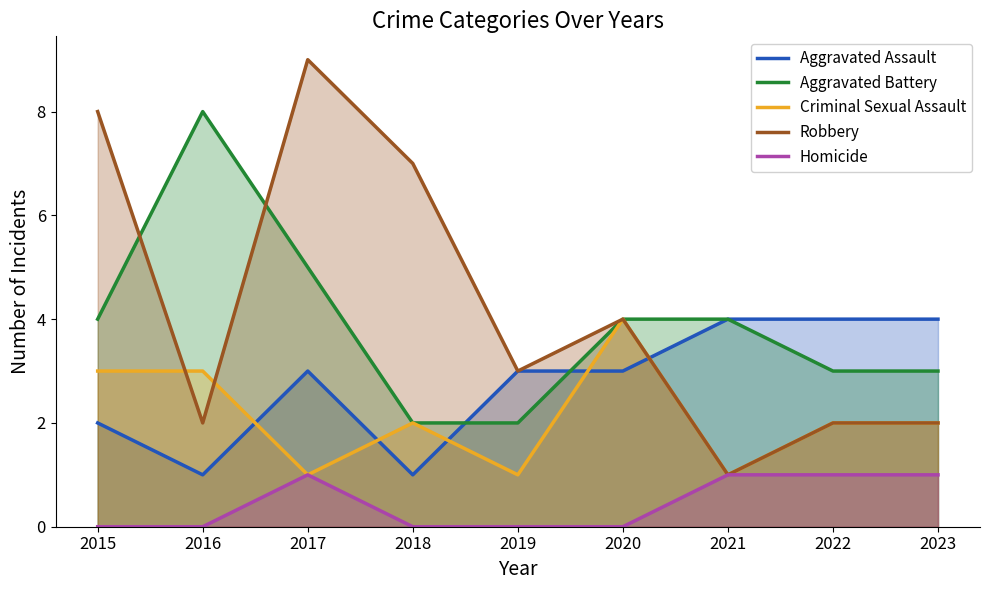

Where is the first local maximum for Homicide?

2017